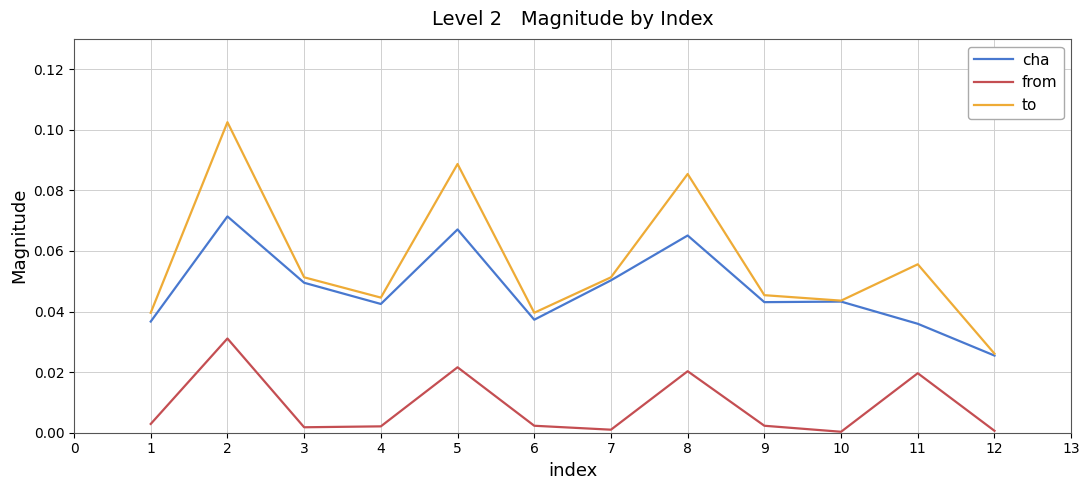

True or false: cha has a value of 0.0 at 6.

True